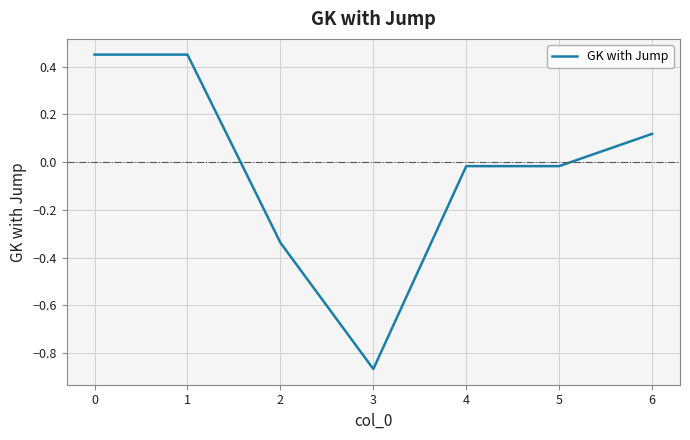

The value at 6 is 0.2. True or false?

False